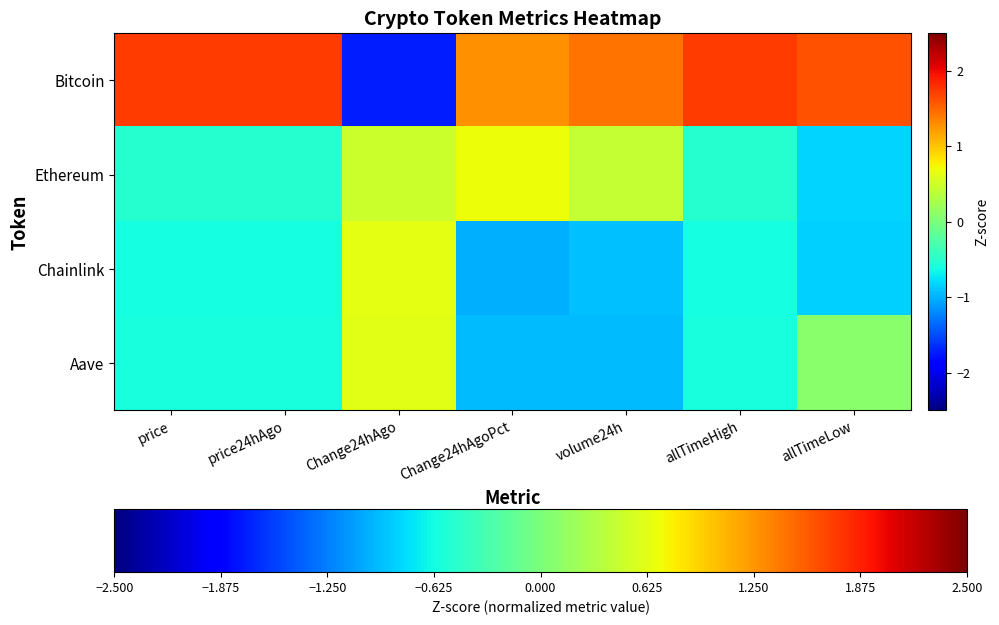

How many data points does each series have?

7